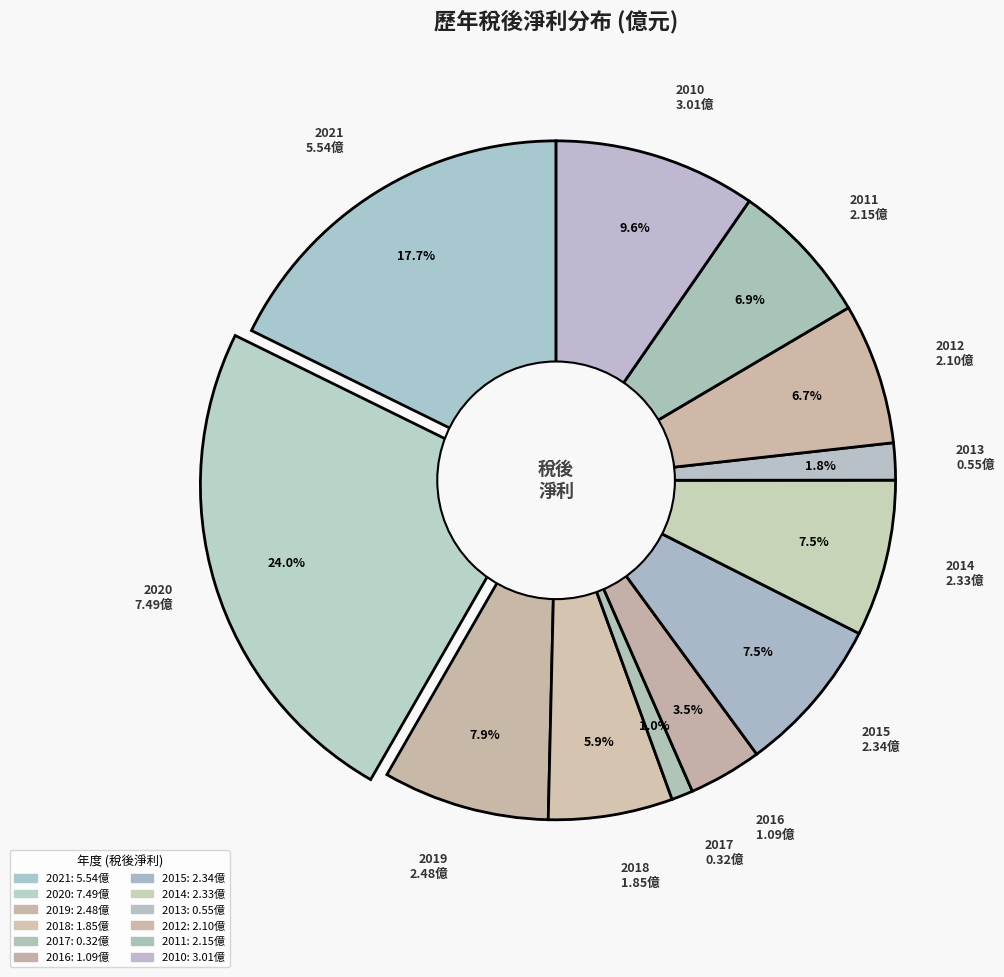

Do 2021 and 2011 together represent more than half of the pie?

No